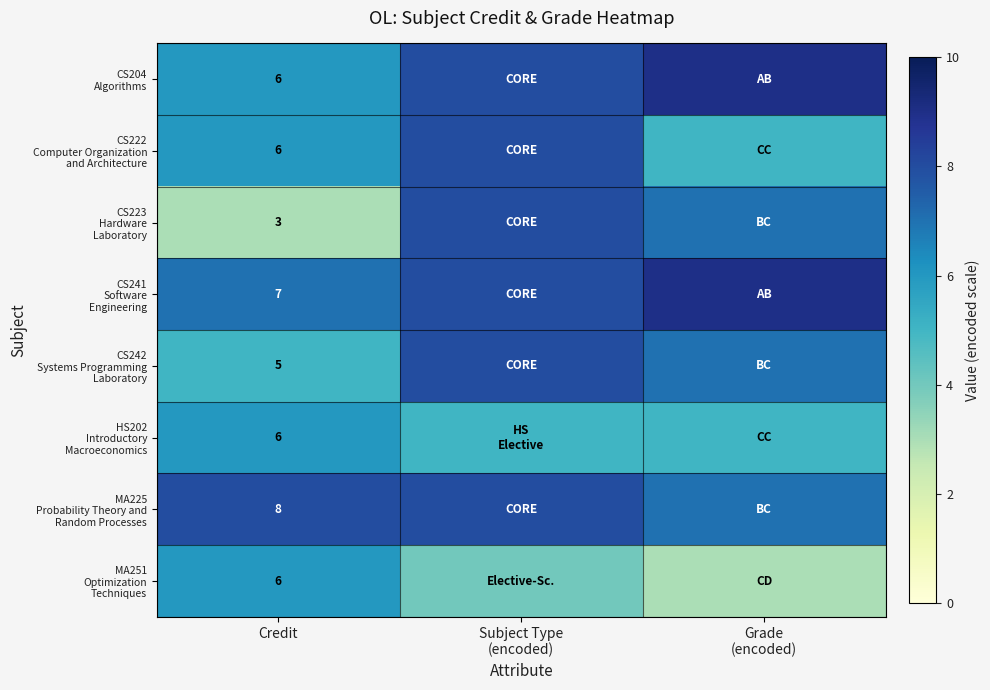

At which category does the chart reach its minimum across all series?

Credit